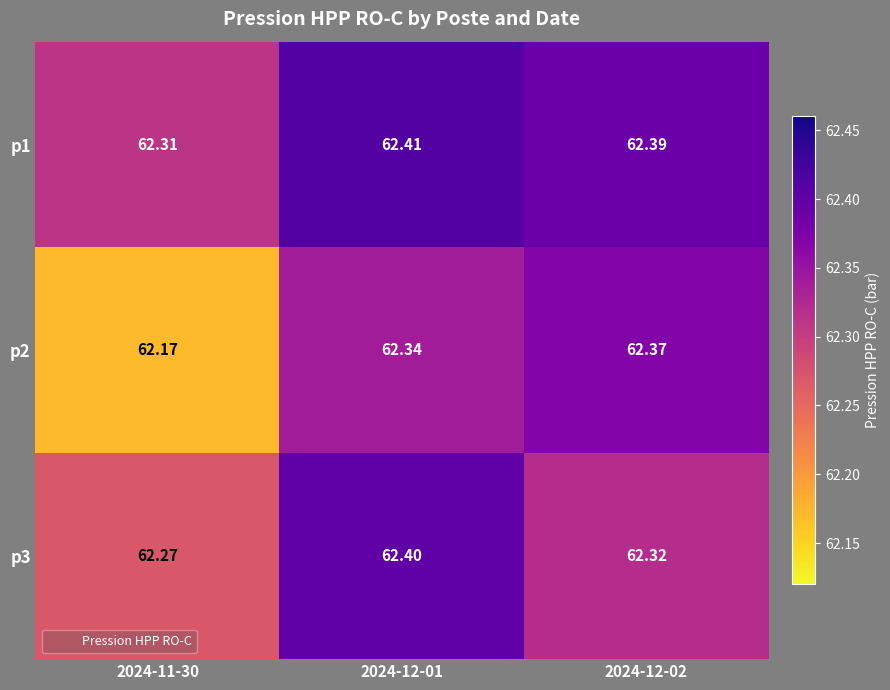

What is the smallest value displayed?

62.2